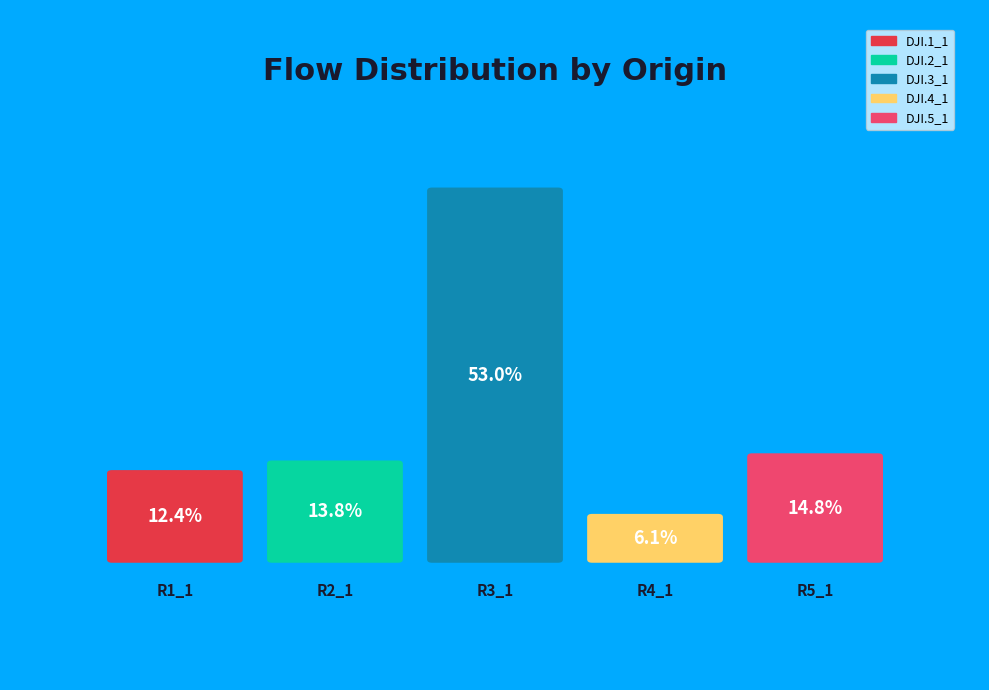

To the nearest percent, what percentage of the pie is DJI.4_1?

6%